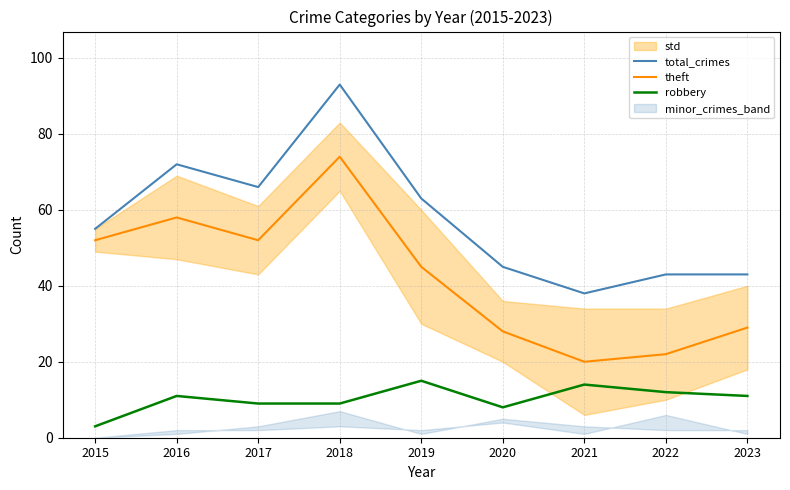

Reading left to right, extract all data points from this chart.

total_crimes: 2015=55	2016=72	2017=66	2018=93	2019=63	2020=45	2021=38	2022=43	2023=43
theft: 2015=52	2016=58	2017=52	2018=74	2019=45	2020=28	2021=20	2022=22	2023=29
robbery: 2015=3	2016=11	2017=9	2018=9	2019=15	2020=8	2021=14	2022=12	2023=11